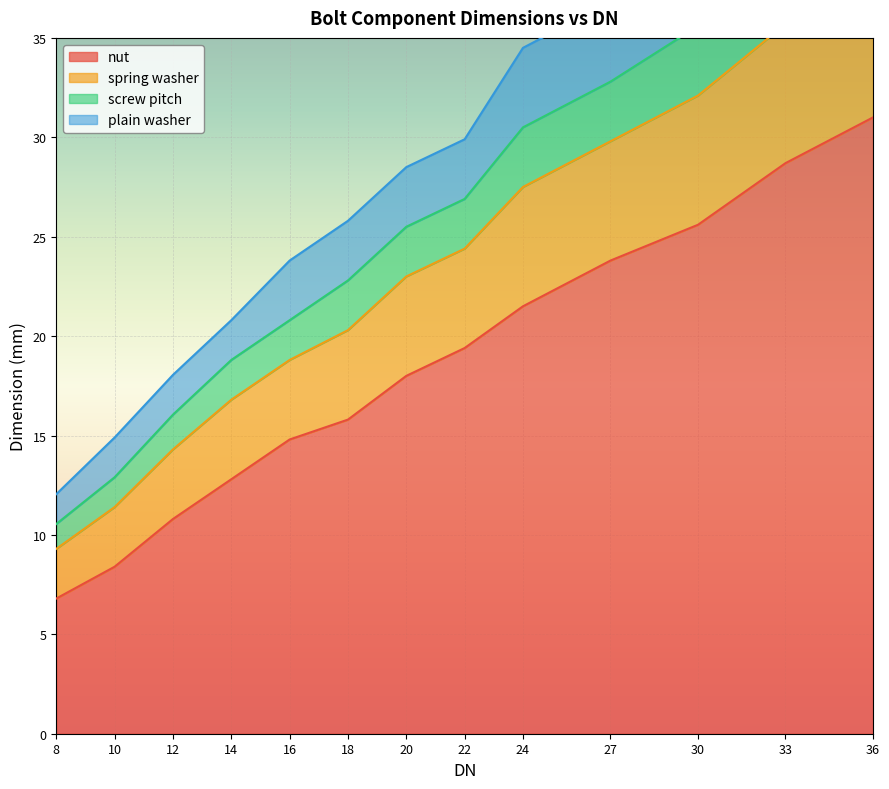

Between 30 and 33, which is larger?

33